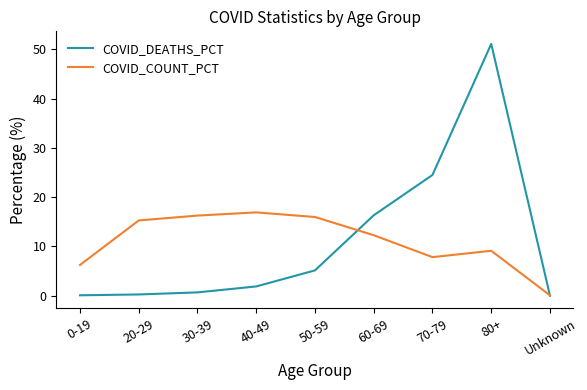

How many values in the COVID_COUNT_PCT series exceed 12?

5